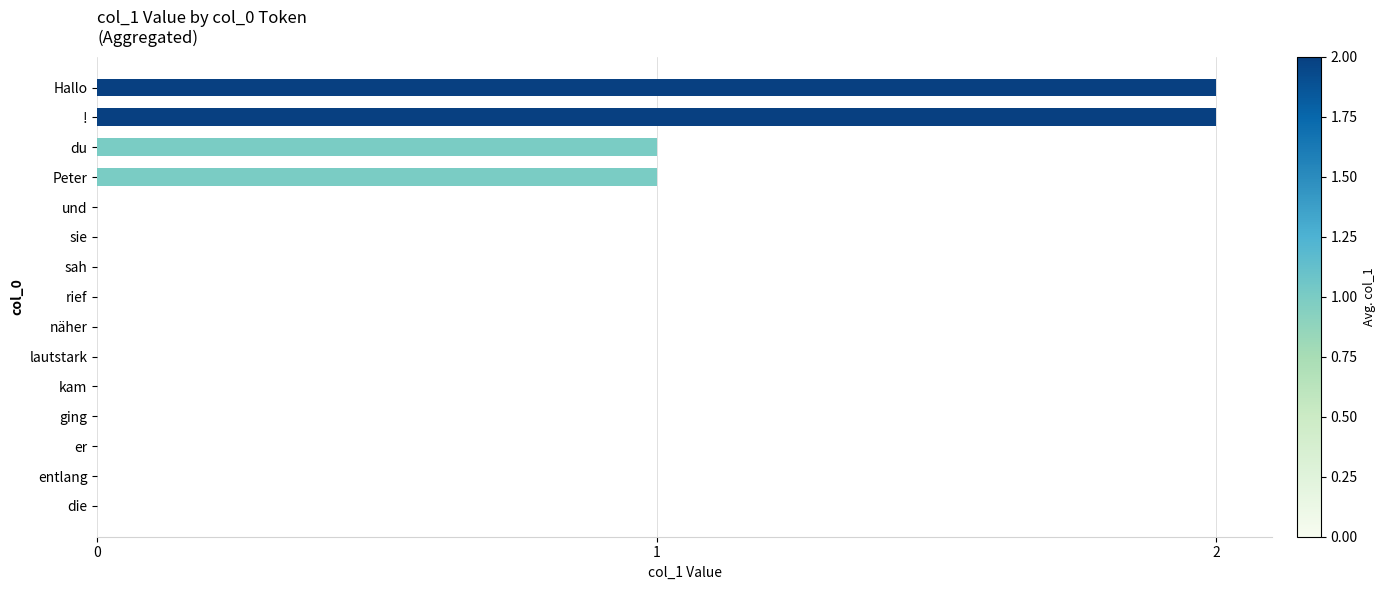

What is the sum of the values at du and Hallo?

3